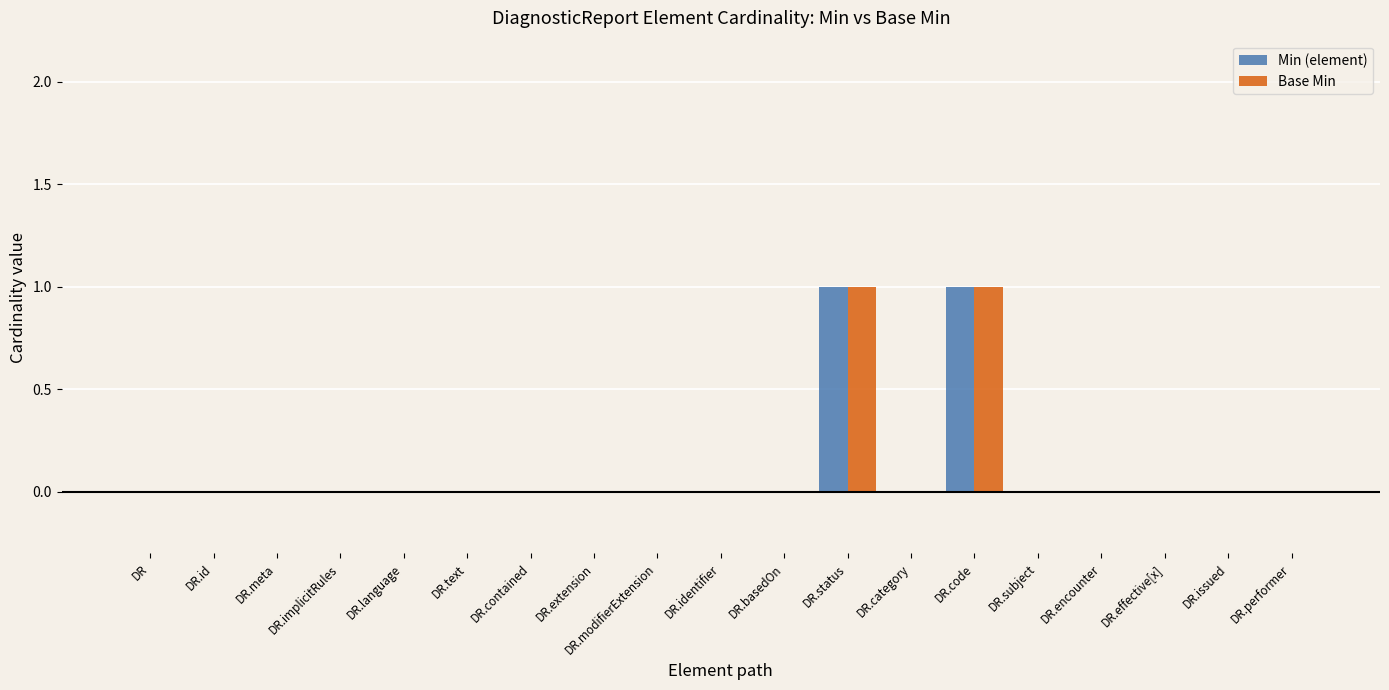

Is it true that Min (element) equals 0 at DR.basedOn?

True